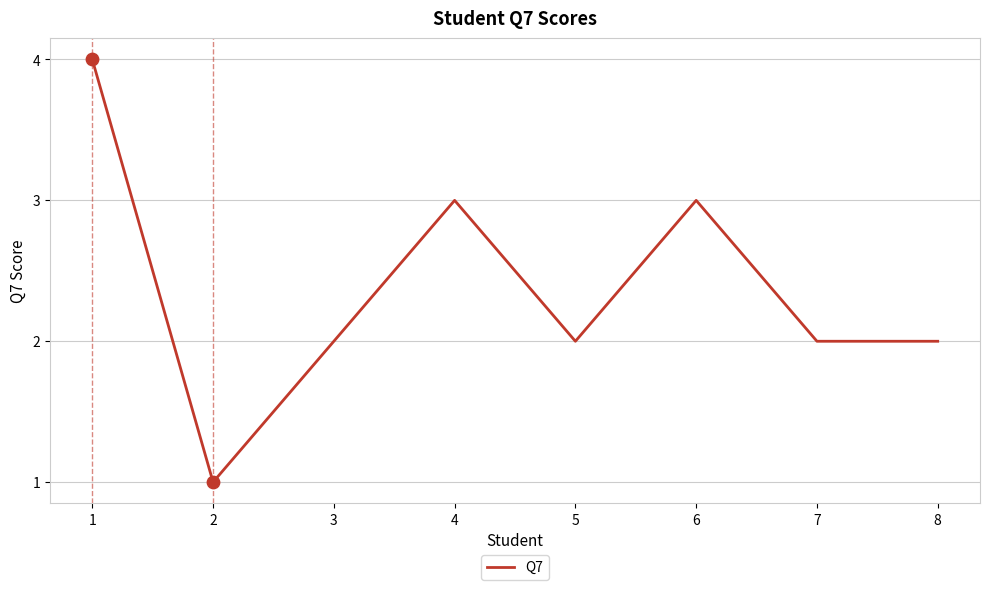

Between 1 and 6, which is larger?

1